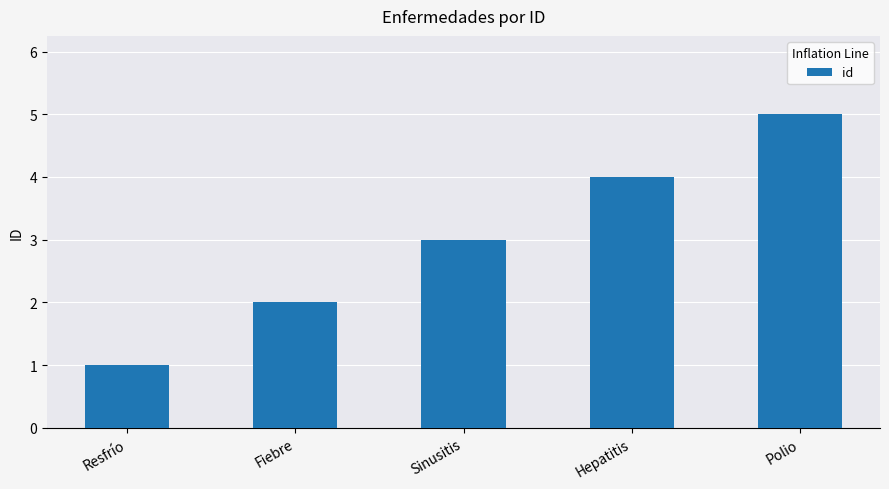

How many categories are shown in the chart?

5